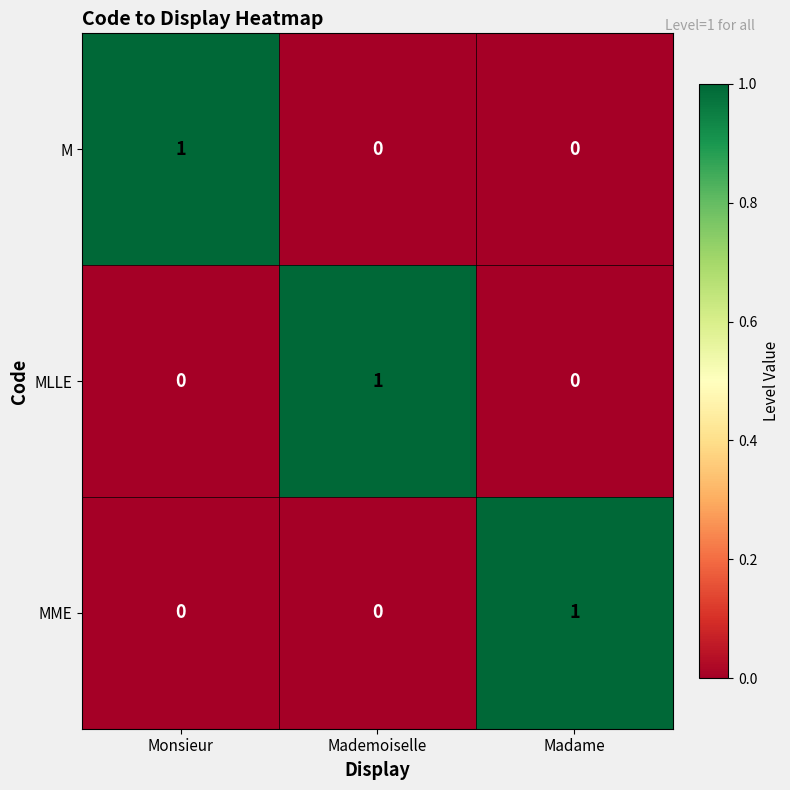

Reading left to right, transcribe all the data shown in this chart.

M: 1	0	0
MLLE: 0	1	0
MME: 0	0	1